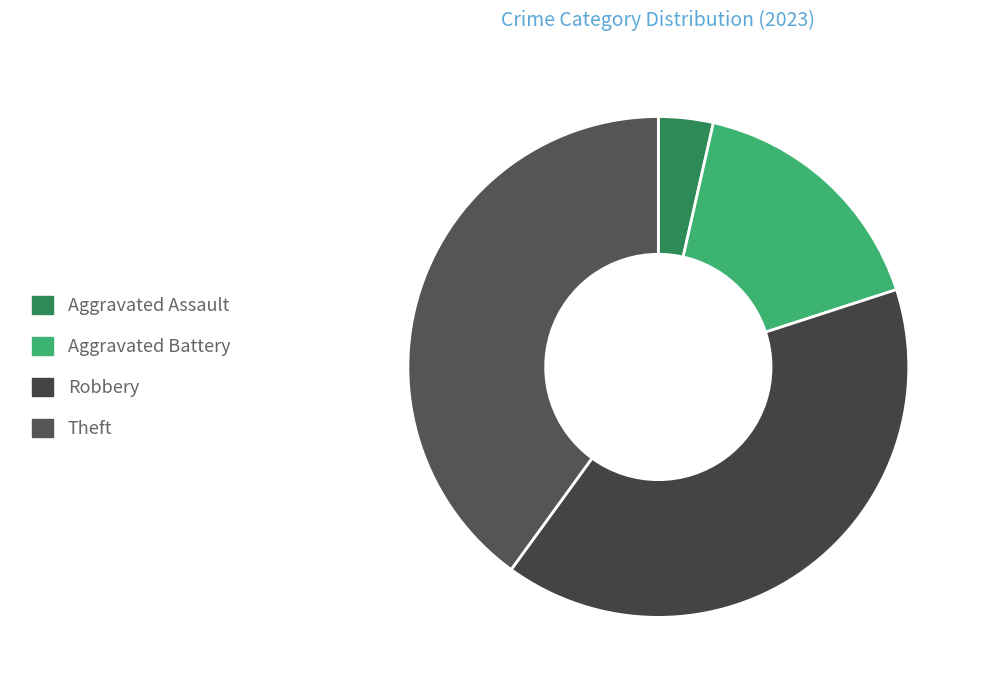

To the nearest percent, what portion does Robbery represent?

40%